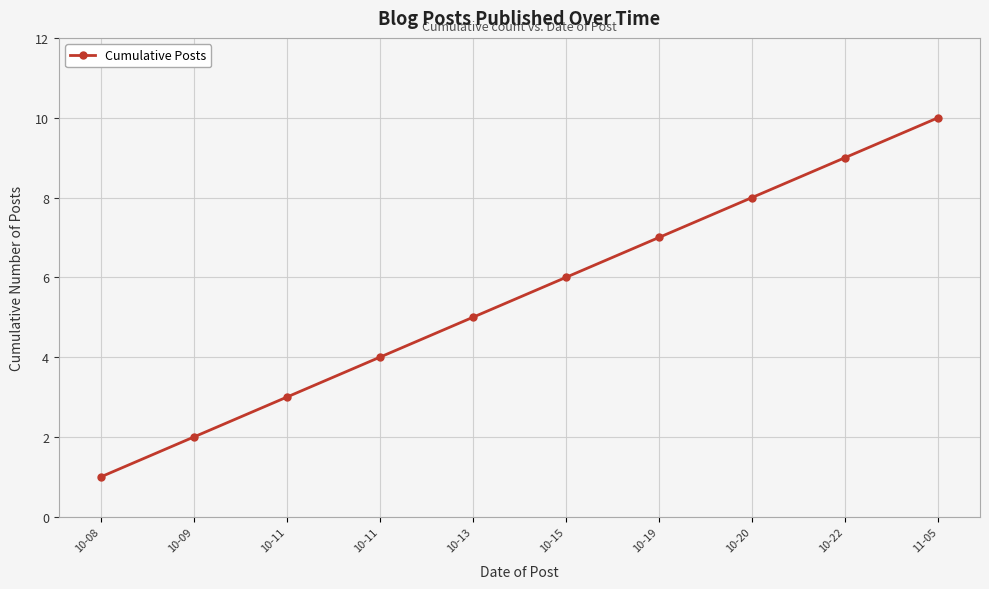

Does the chart display data point markers on the line(s)?

Yes